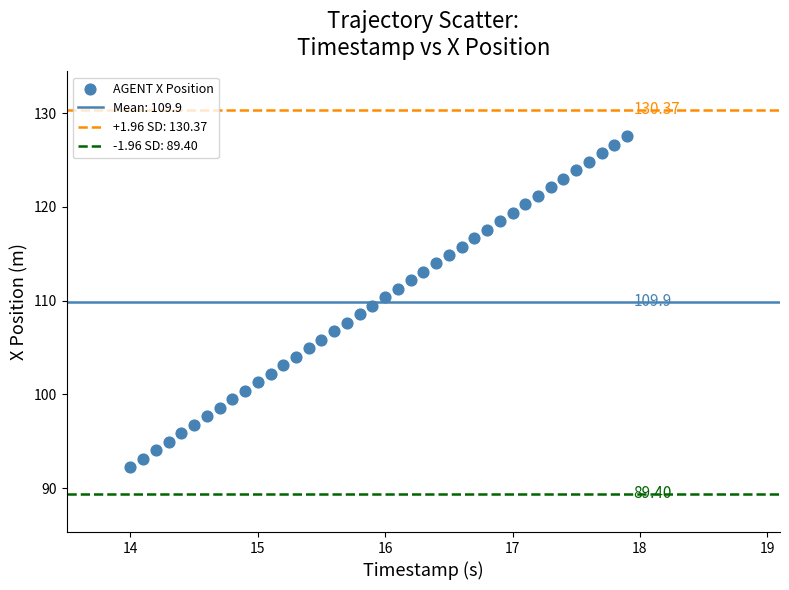

What is the range of X values (max minus min)?

3.9